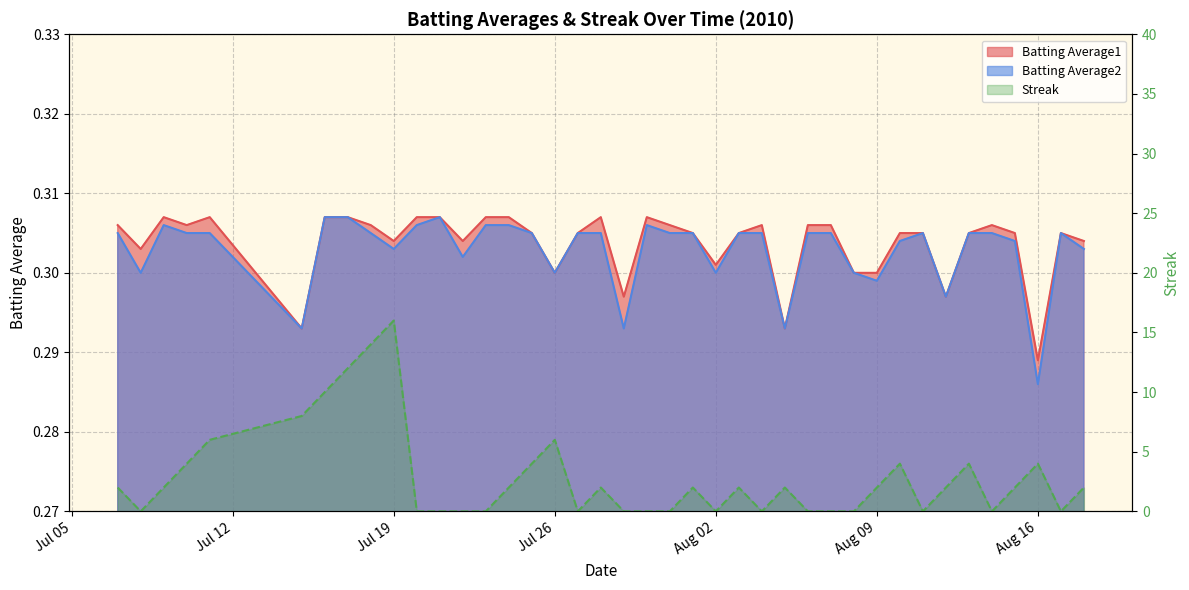

List the series in order of their peak value, lowest first.

Batting Average1, Batting Average2, Streak